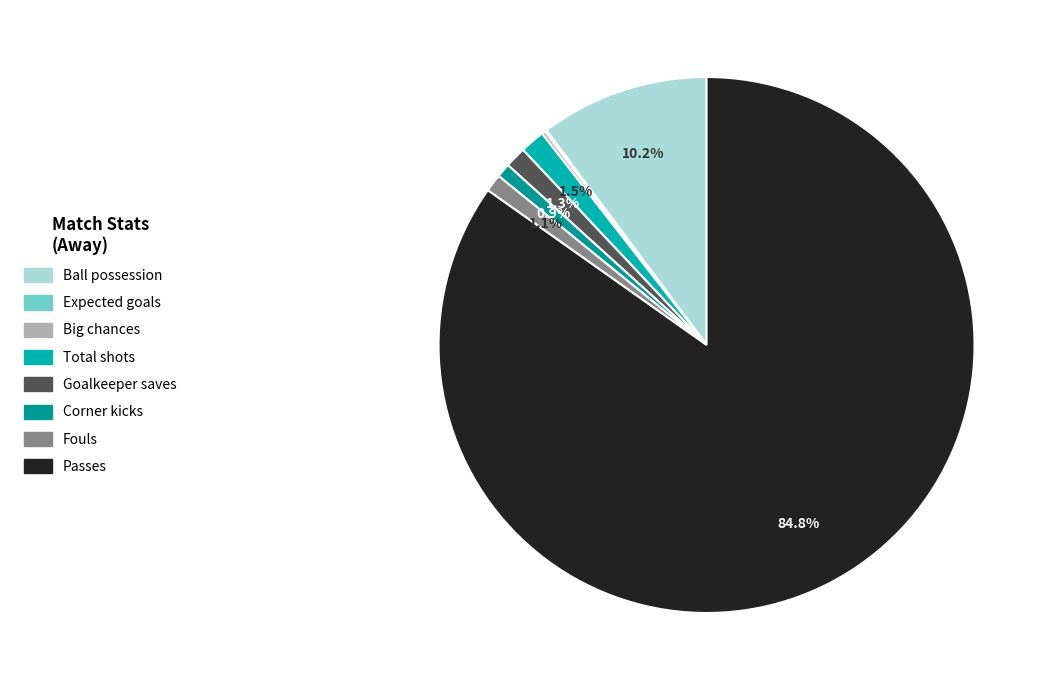

To the nearest percent, what percentage of the pie is Corner kicks?

1%